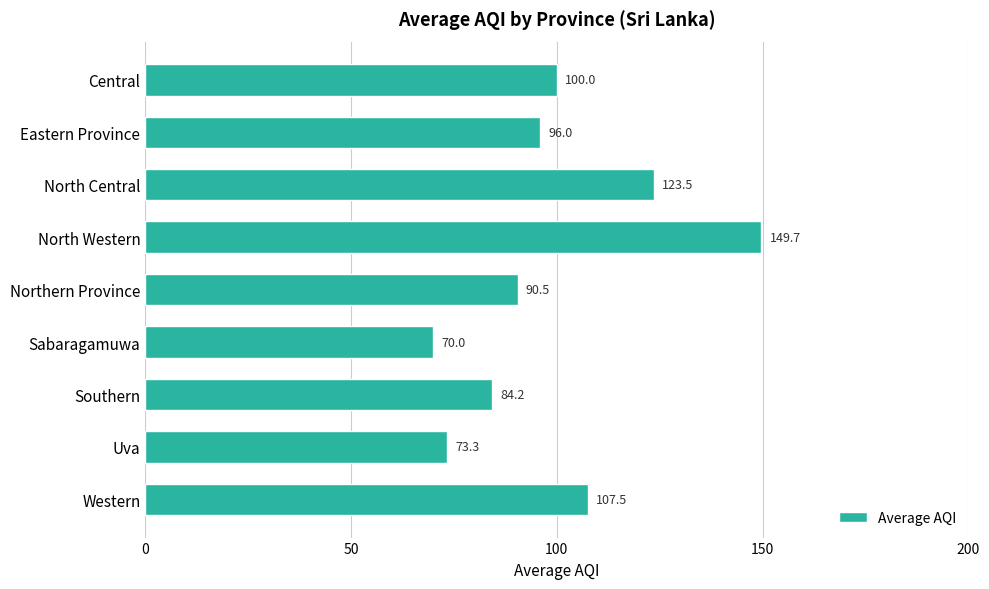

What is the ratio of the value at Southern to the value at North Central?

0.7